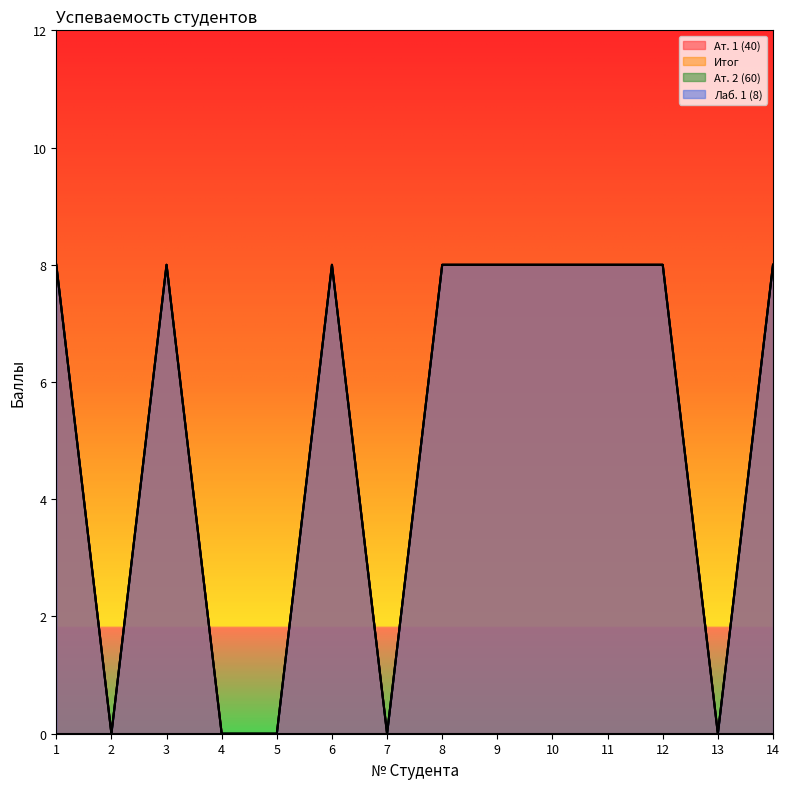

Which series has the largest range (max minus min)?

Ат. 1 (40)